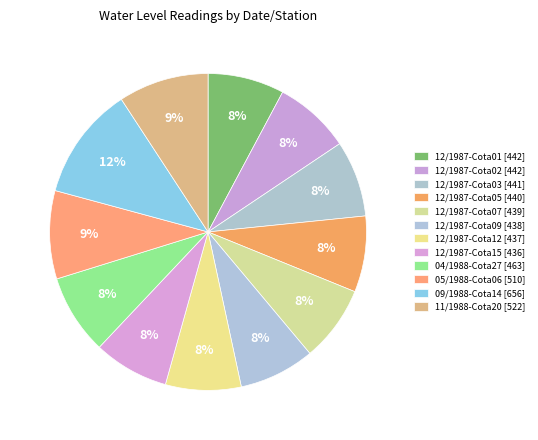

Count the number of slices in the pie.

12